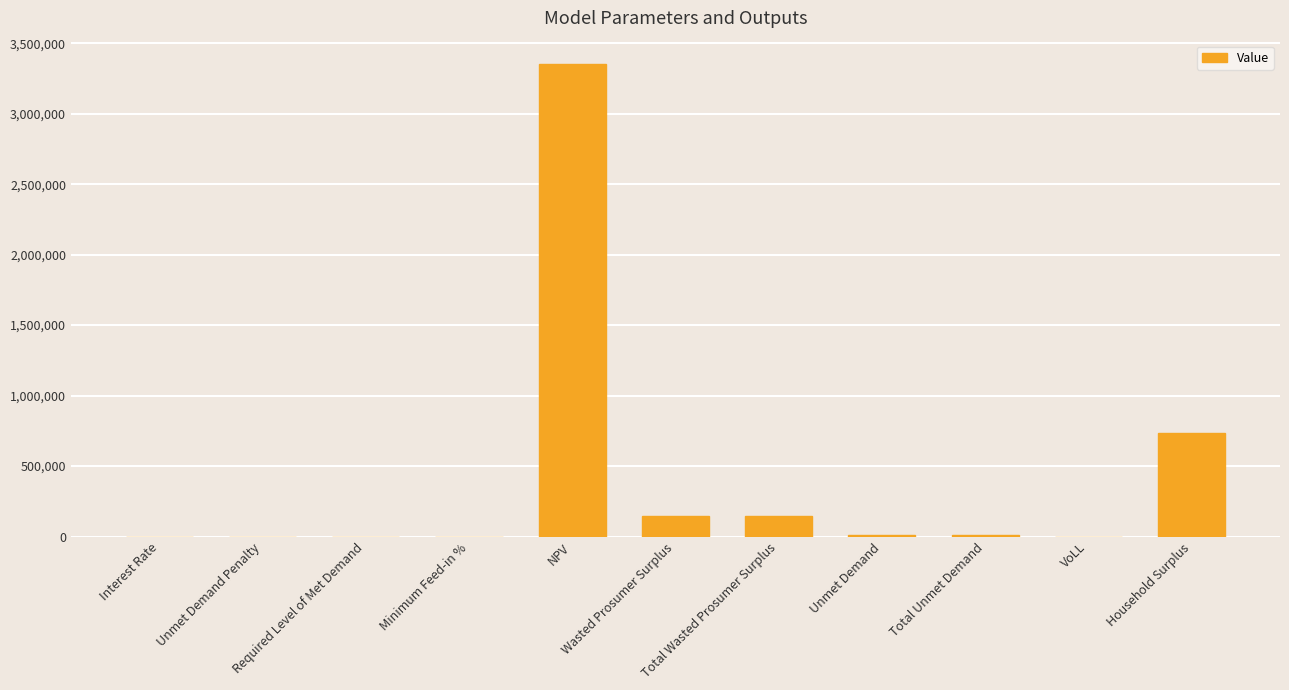

What is the sum of all values?

4388150.0